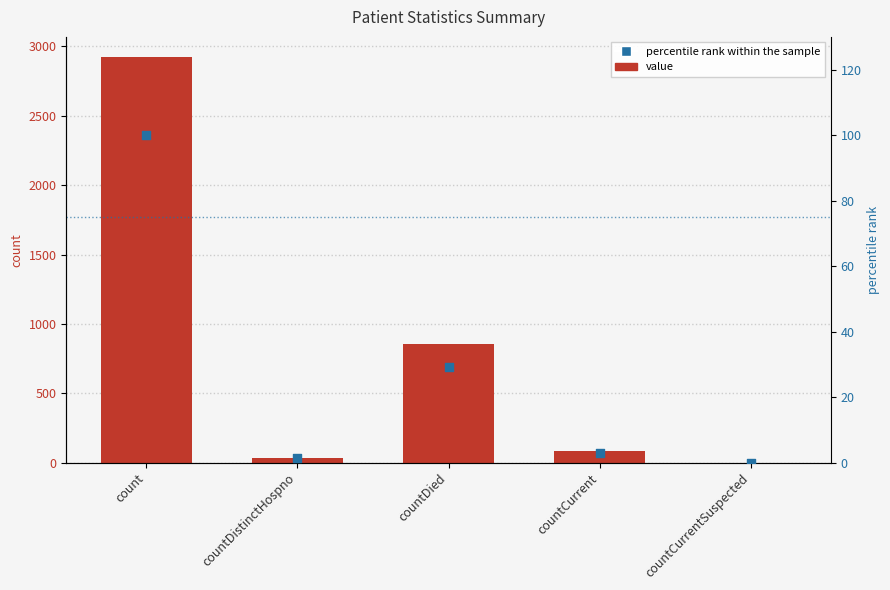

Which series has the largest total across all categories?

value